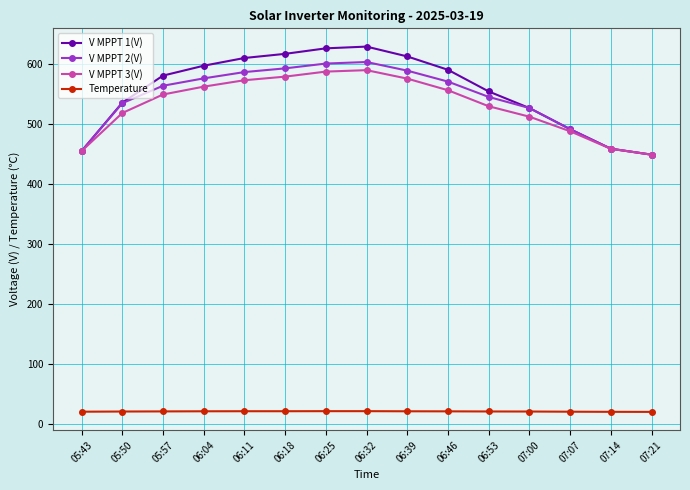

What is the average value of the Temperature series?

20.9